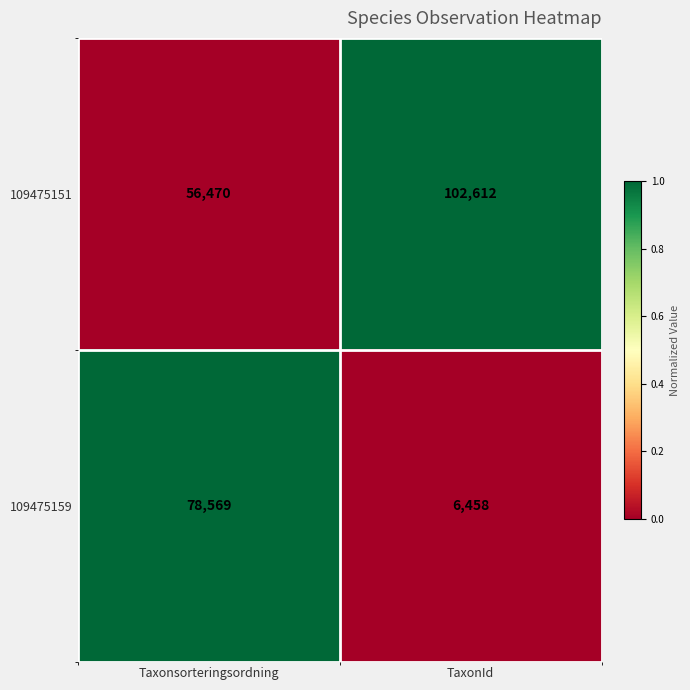

What is the difference between the maximum and minimum values in the 109475159 series?

72111